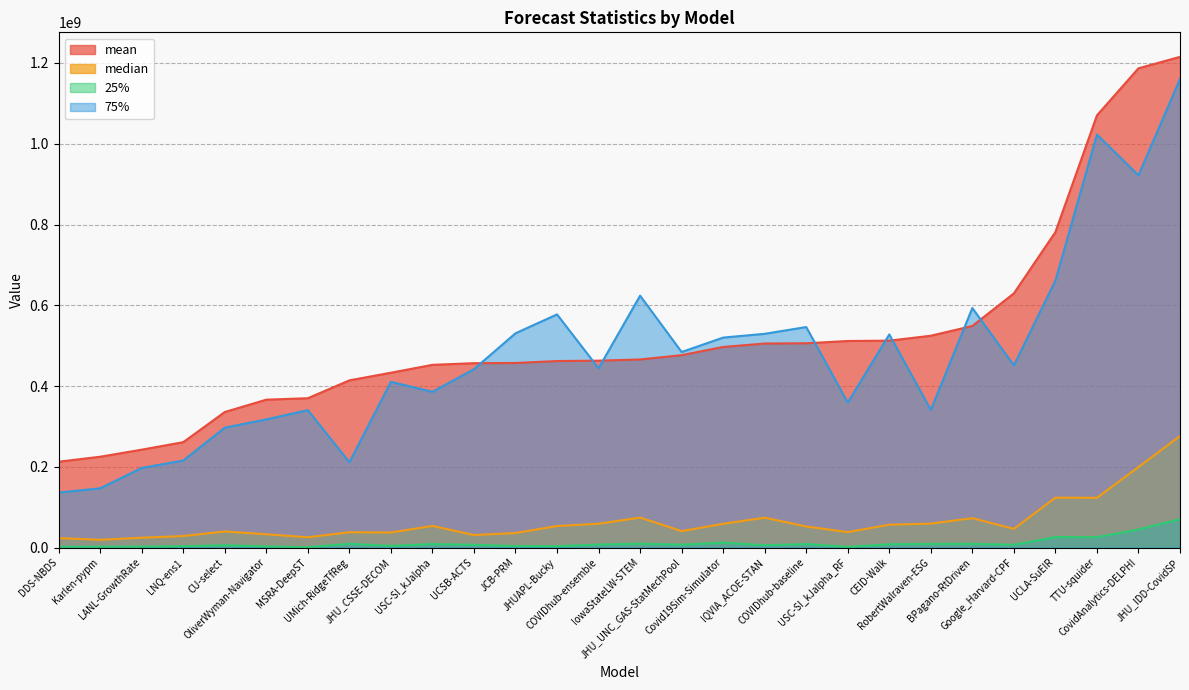

Is the value of 75% at LNQ-ens1 greater than the value of 25% at Karlen-pypm?

Yes